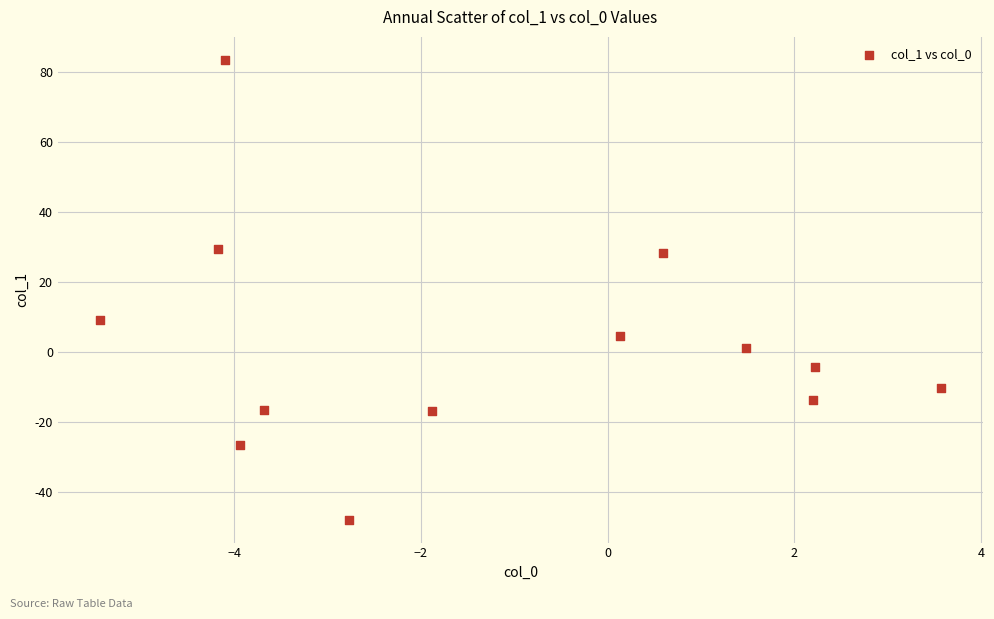

What Y value in the scatter plot is closest to 17?

9.3